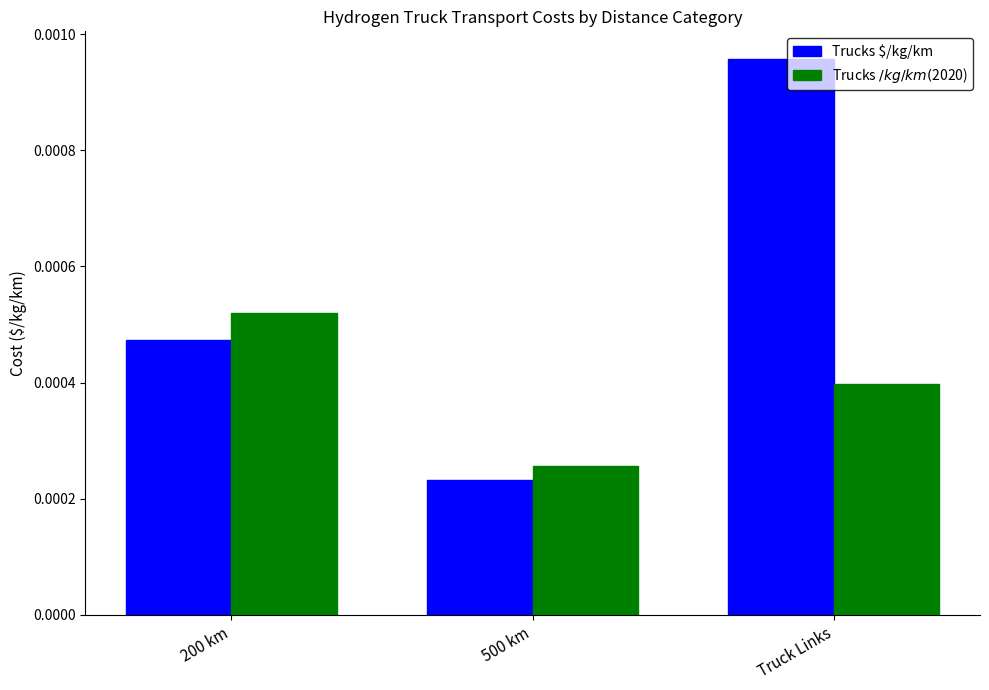

How many series are shown in this chart?

2